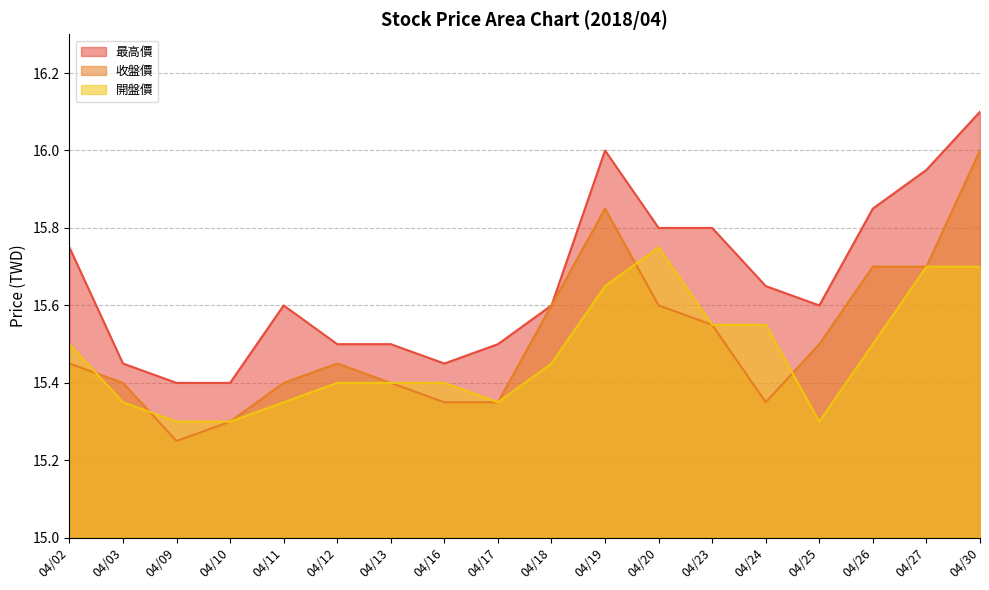

Between 04/19 and 04/17, which is larger?

04/19